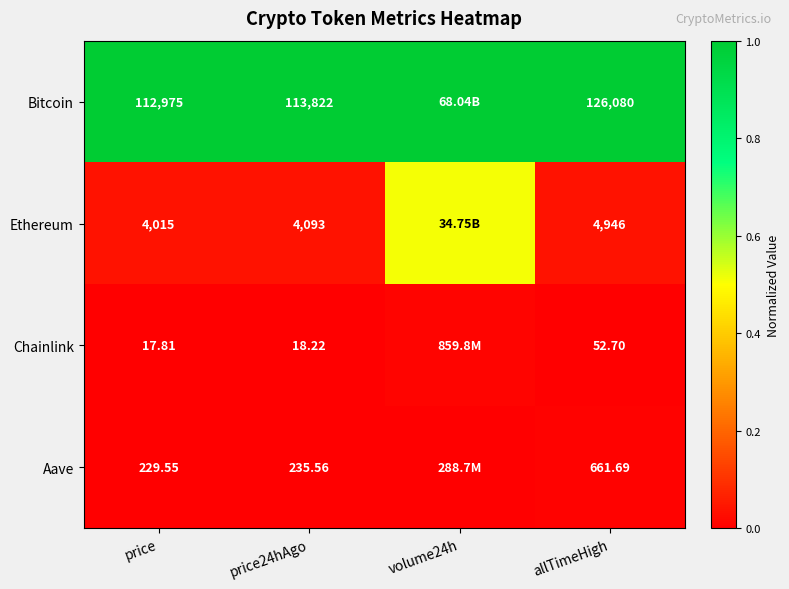

Is the value of Bitcoin at price greater than the value of Aave at price?

Yes